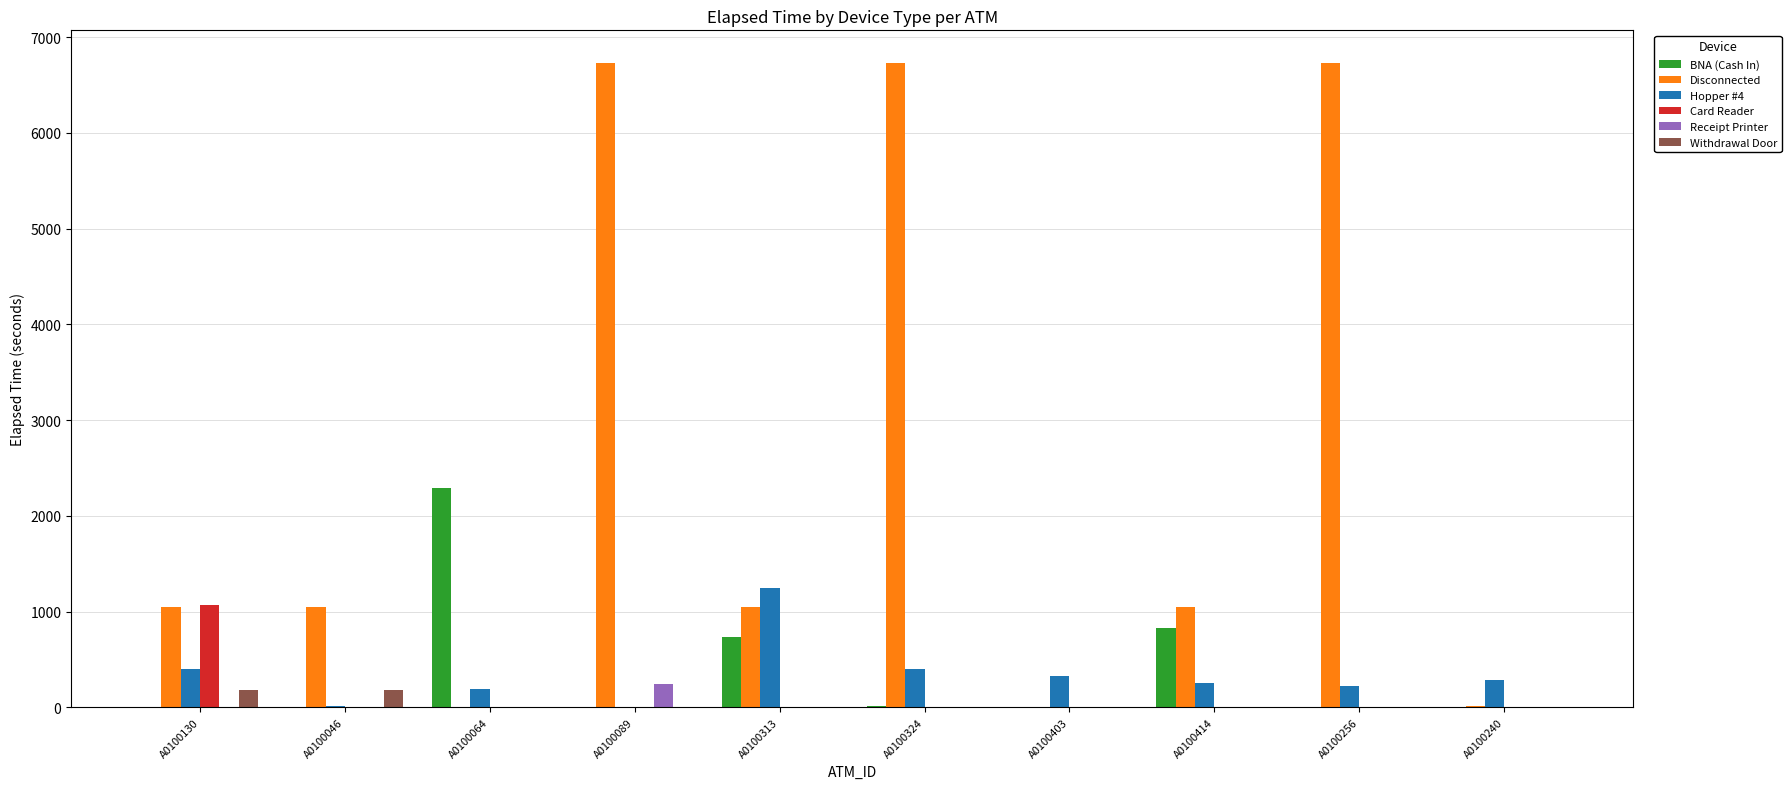

What is the total value across all series at A0100046?

1245